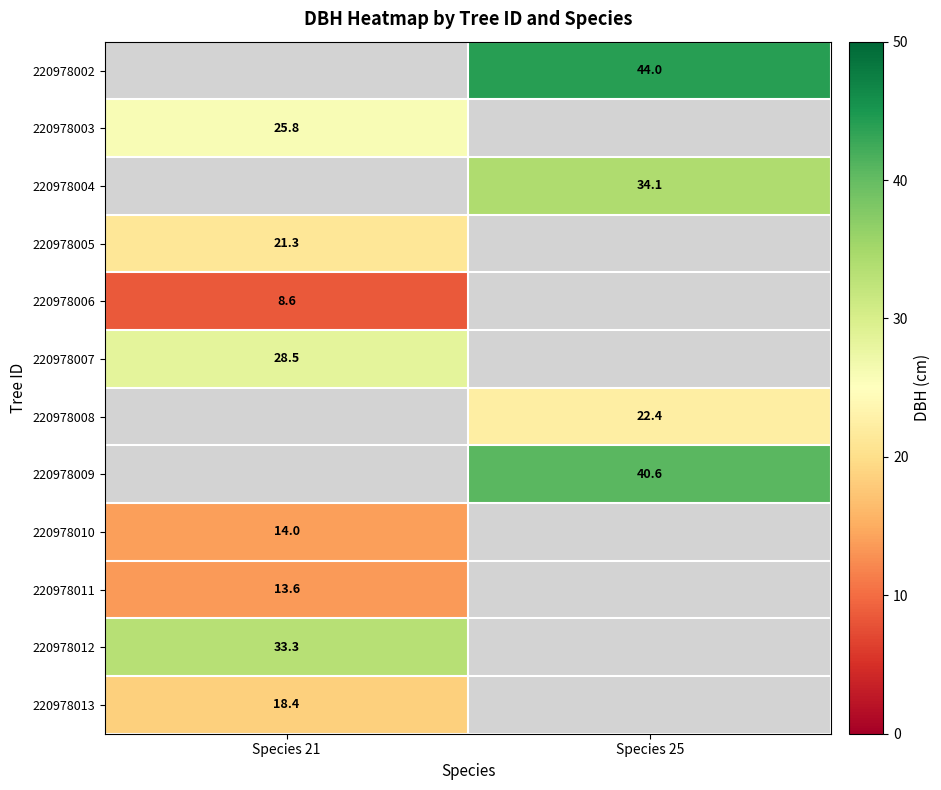

At which category does the chart reach its peak across all series?

Species 25